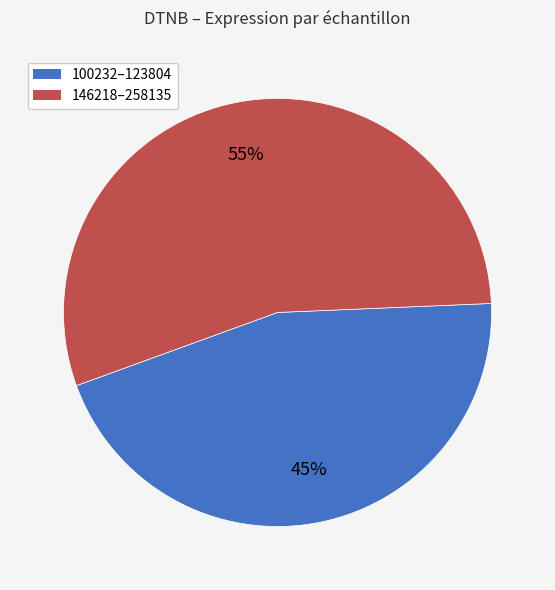

To the nearest percent, what is the difference between the largest and smallest slice percentages?

10%